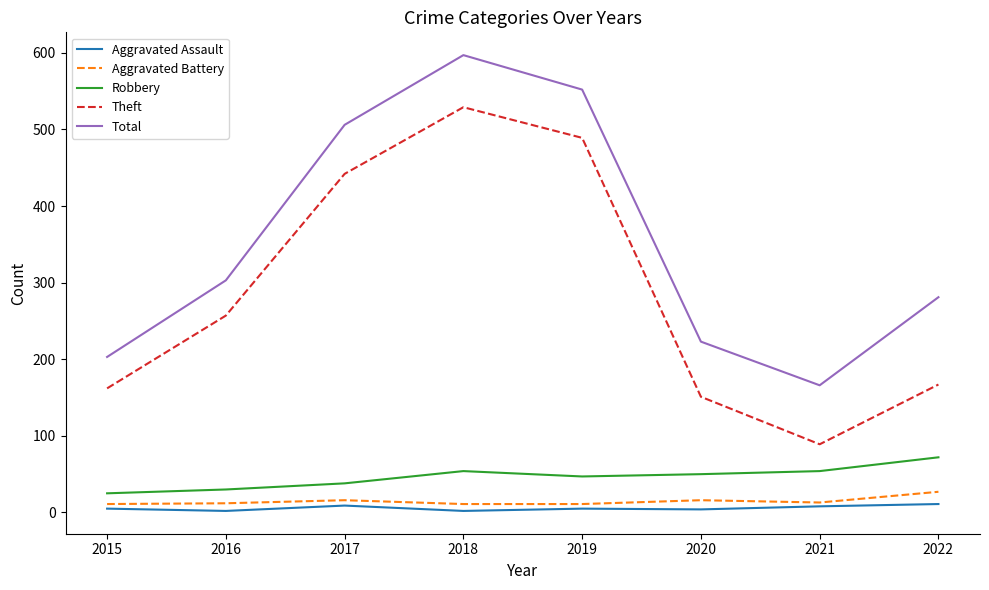

At which category does the chart reach its peak across all series?

2018